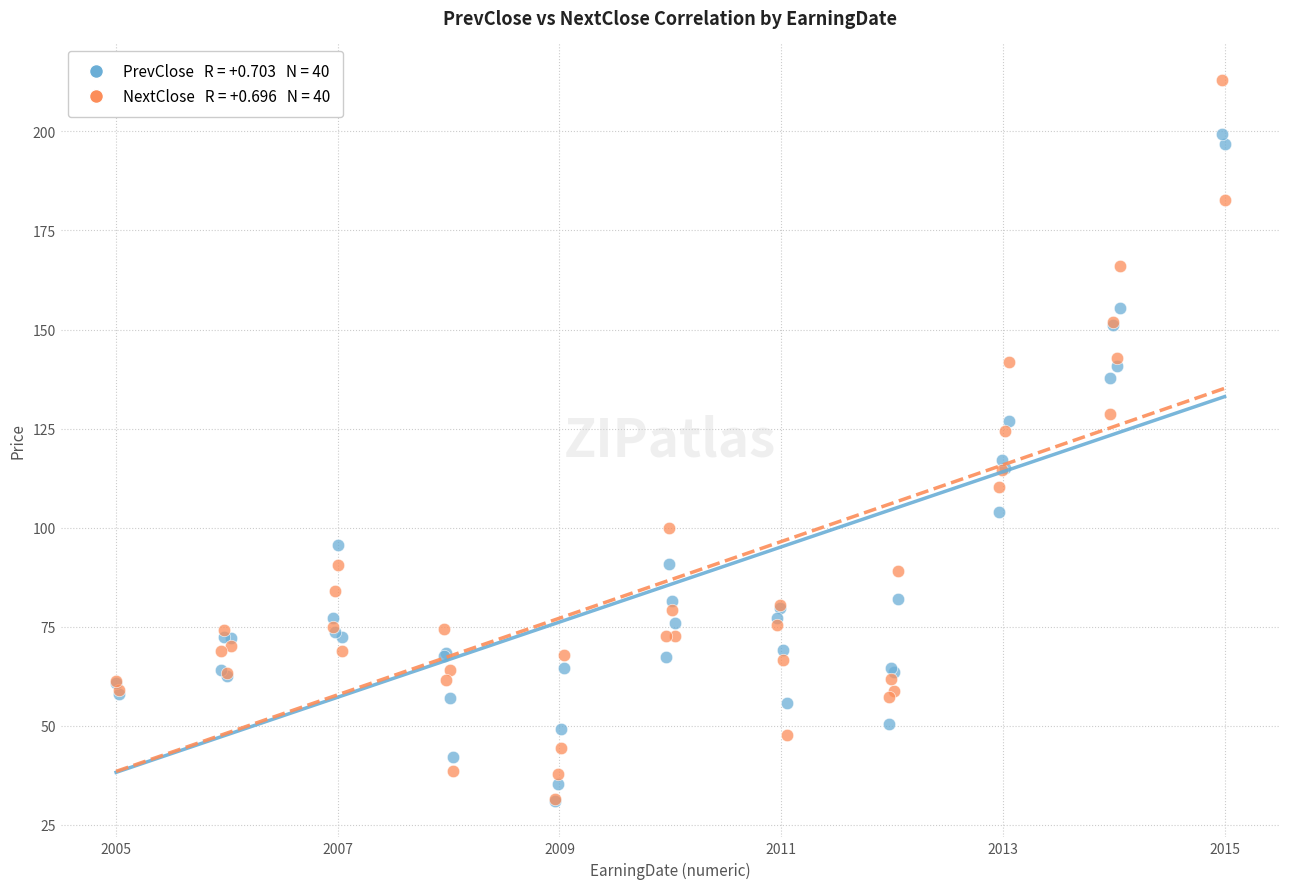

Across all series, what Y value is closest to 122?

124.3